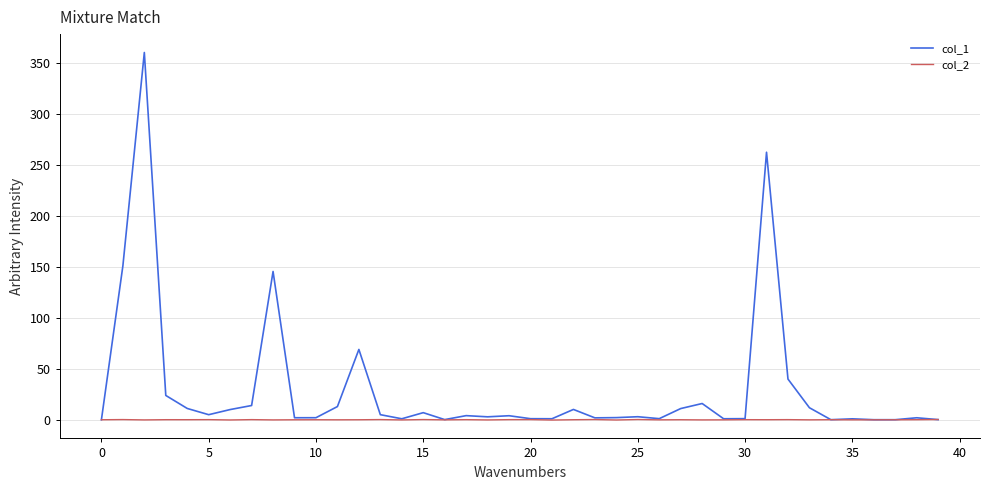

List the series in order of their peak value, lowest first.

col_2, col_1